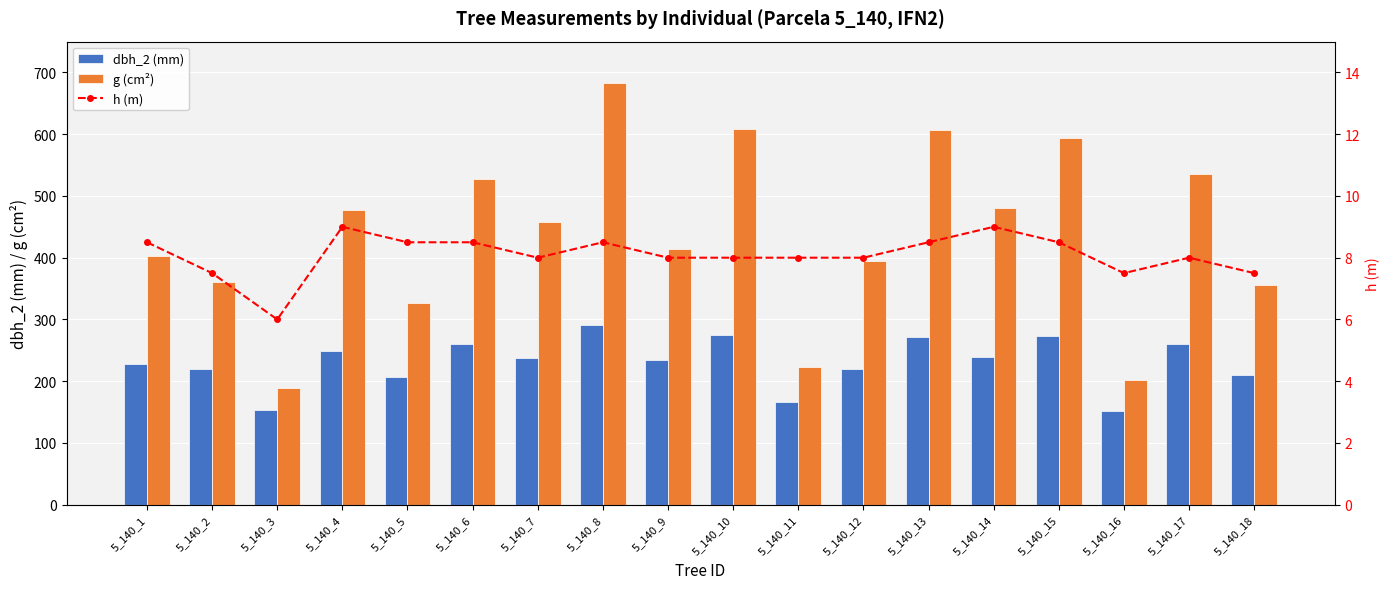

Rank the categories by g (cm²) value from highest to lowest.

5_140_8, 5_140_10, 5_140_13, 5_140_15, 5_140_17, 5_140_6, 5_140_14, 5_140_4, 5_140_7, 5_140_9, 5_140_1, 5_140_12, 5_140_2, 5_140_18, 5_140_5, 5_140_11, 5_140_16, 5_140_3